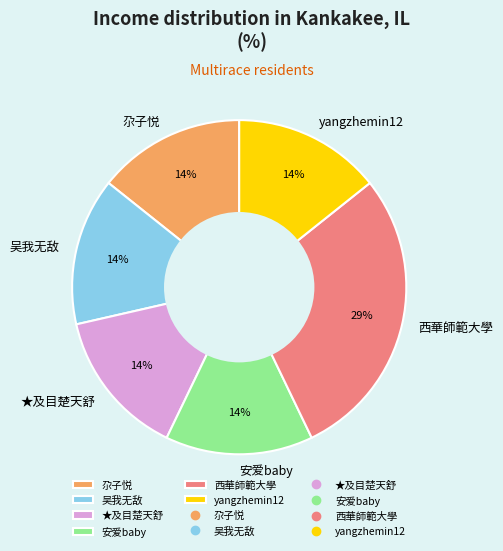

To the nearest percent, what is the average slice percentage?

17%